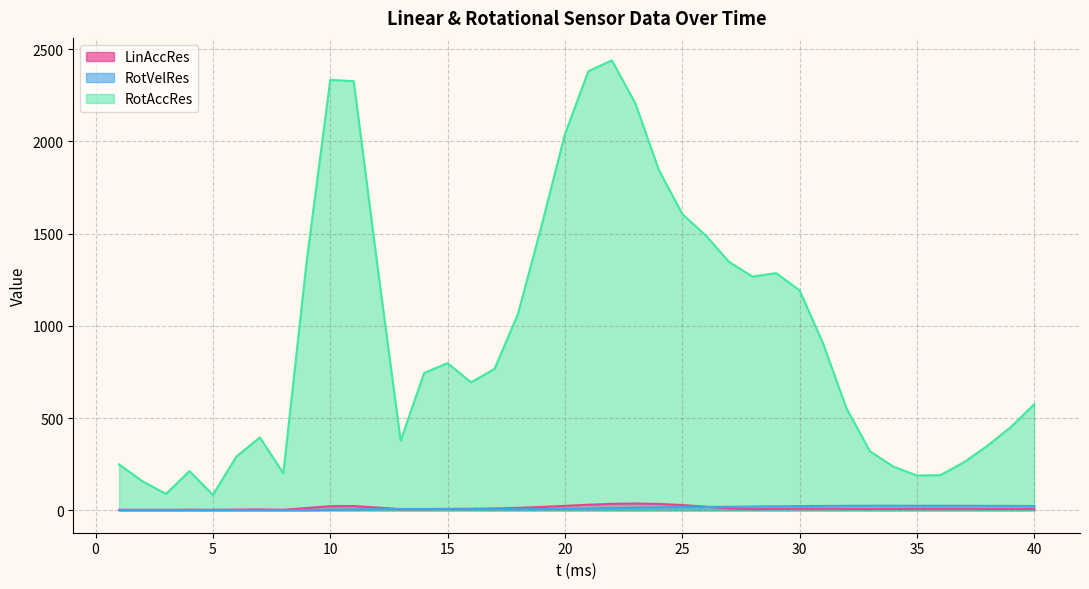

Reading left to right, what are all the values shown in this chart?

LinAccRes: 1=2.6	2=2.1	3=2.0	4=3.0	5=2.4	6=3.4	7=4.5	8=2.5	9=12.1	10=21.8	11=22.8	12=14.7	13=5.4	14=6.2	15=7.5	16=7.8	17=9.6	18=12.9	19=17.8	20=23.8	21=29.9	22=34.7	23=36.4	24=34.3	25=28.2	26=19.3	27=10.3	28=5.9	29=7.5	30=8.7	31=8.4	32=7.7	33=7.2	34=7.6	35=8.2	36=8.3	37=8.0	38=7.7	39=7.5	40=7.7
RotVelRes: 1=0.3	2=0.2	3=0.2	4=0.2	5=0.3	6=0.3	7=0.4	8=0.6	9=0.3	10=2.2	11=4.6	12=6.5	13=7.2	14=6.9	15=6.4	16=6.2	17=6.2	18=6.3	19=6.6	20=7.4	21=9.0	22=11.1	23=13.3	24=15.2	25=16.7	26=17.8	27=18.9	28=20.0	29=21.3	30=22.5	31=23.5	32=24.1	33=24.4	34=24.5	35=24.4	36=24.3	37=24.1	38=23.9	39=23.5	40=23.0
RotAccRes: 1=248.8	2=156.9	3=88.3	4=212.3	5=83.3	6=291.0	7=394.8	8=200.9	9=1354.2	10=2333.1	11=2326.3	12=1335.9	13=376.4	14=744.1	15=797.3	16=693.4	17=766.4	18=1064.8	19=1539.8	20=2038.8	21=2380.7	22=2439.0	23=2206.8	24=1846.0	25=1606.4	26=1490.0	27=1345.6	28=1266.7	29=1285.9	30=1192.1	31=904.9	32=552.0	33=319.4	34=236.1	35=188.4	36=190.2	37=259.8	38=348.9	39=450.9	40=574.4